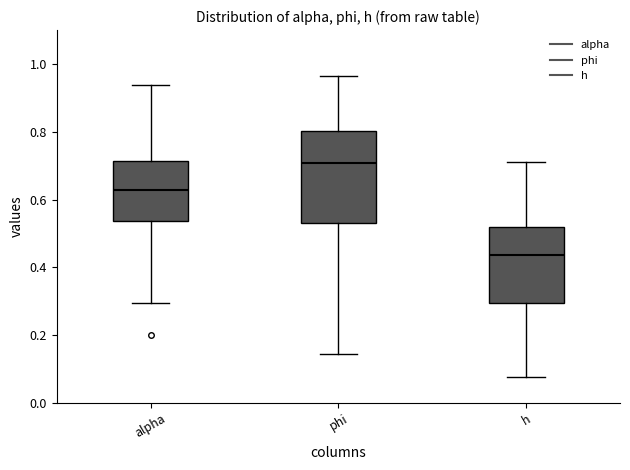

Reading left to right, transcribe this box plot: for each box, give where its median line is, the range the box spans, and where its two whiskers end, as read against the y-axis. The values are not printed on the chart, so give them approximately, as read against the axis.

alpha: median 0.62, box 0.54 to 0.72, whiskers 0.30 to 0.94
phi: median 0.70, box 0.54 to 0.80, whiskers 0.14 to 0.96
h: median 0.44, box 0.30 to 0.52, whiskers 0.08 to 0.72